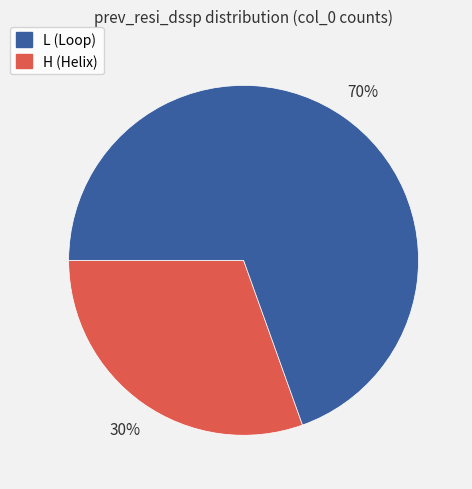

Count the number of slices in the pie.

2